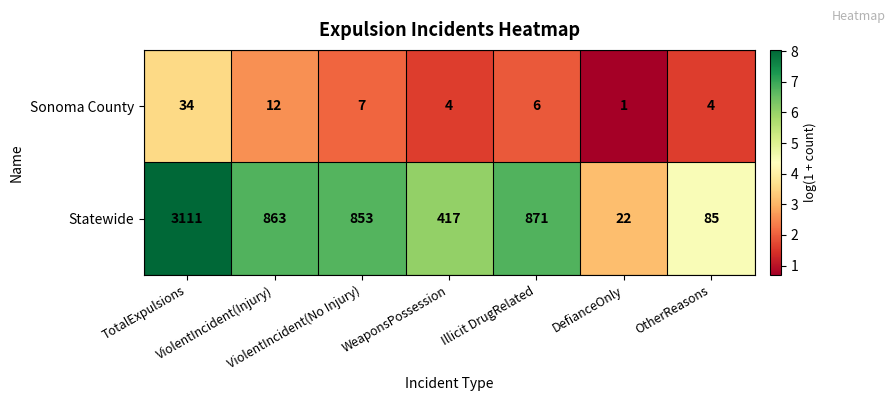

List the series in order of their peak value, lowest first.

Sonoma County, Statewide